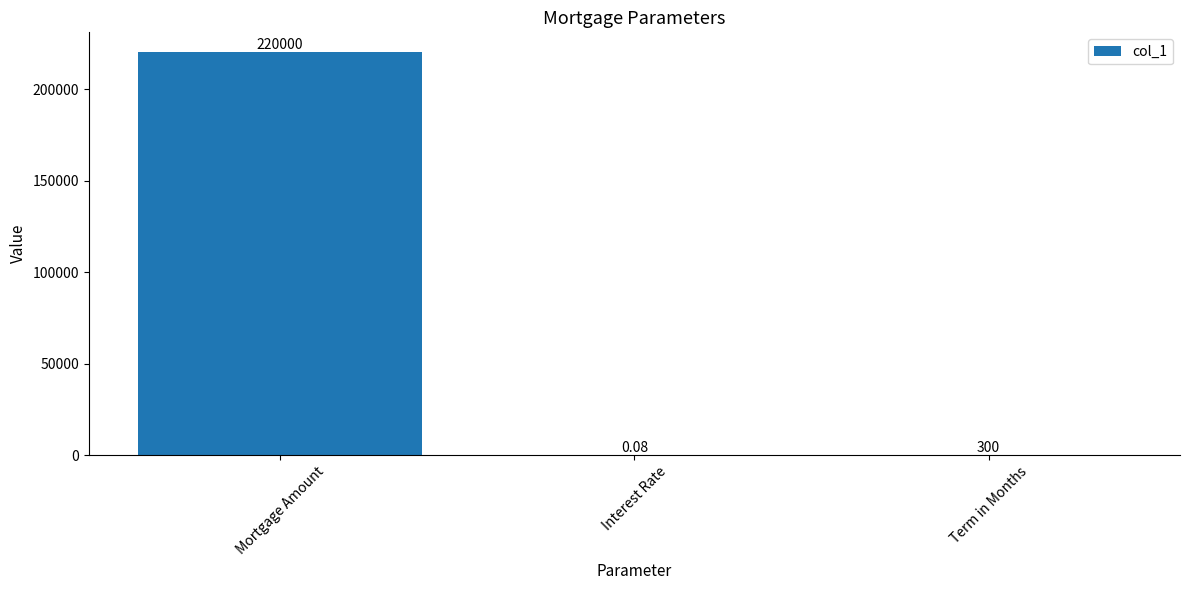

Which has a higher value, Mortgage Amount or Interest Rate?

Mortgage Amount